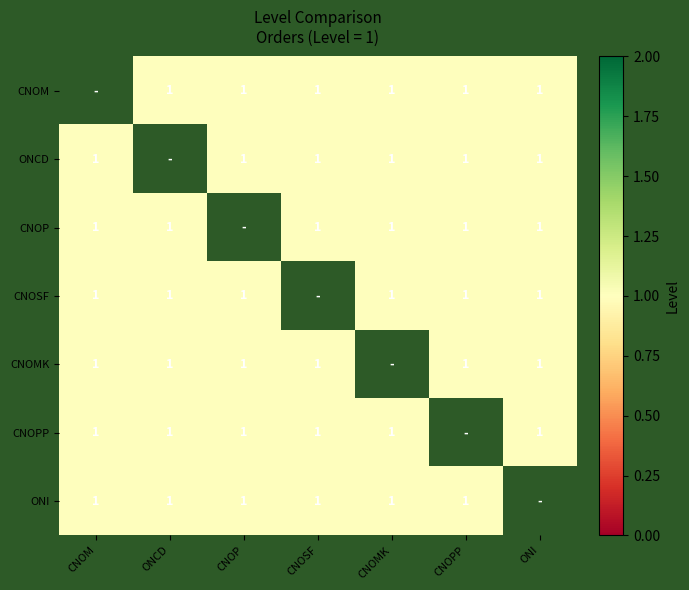

Is it true that CNOPP equals 1.0 at CNOSF?

True